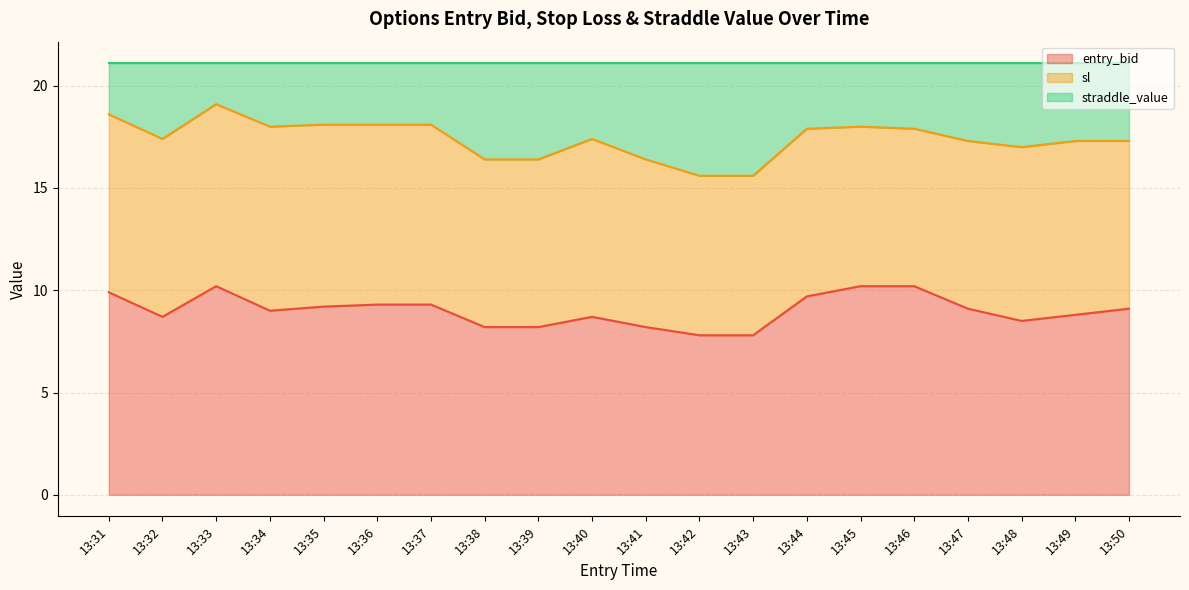

Which series has the largest range (max minus min)?

sl